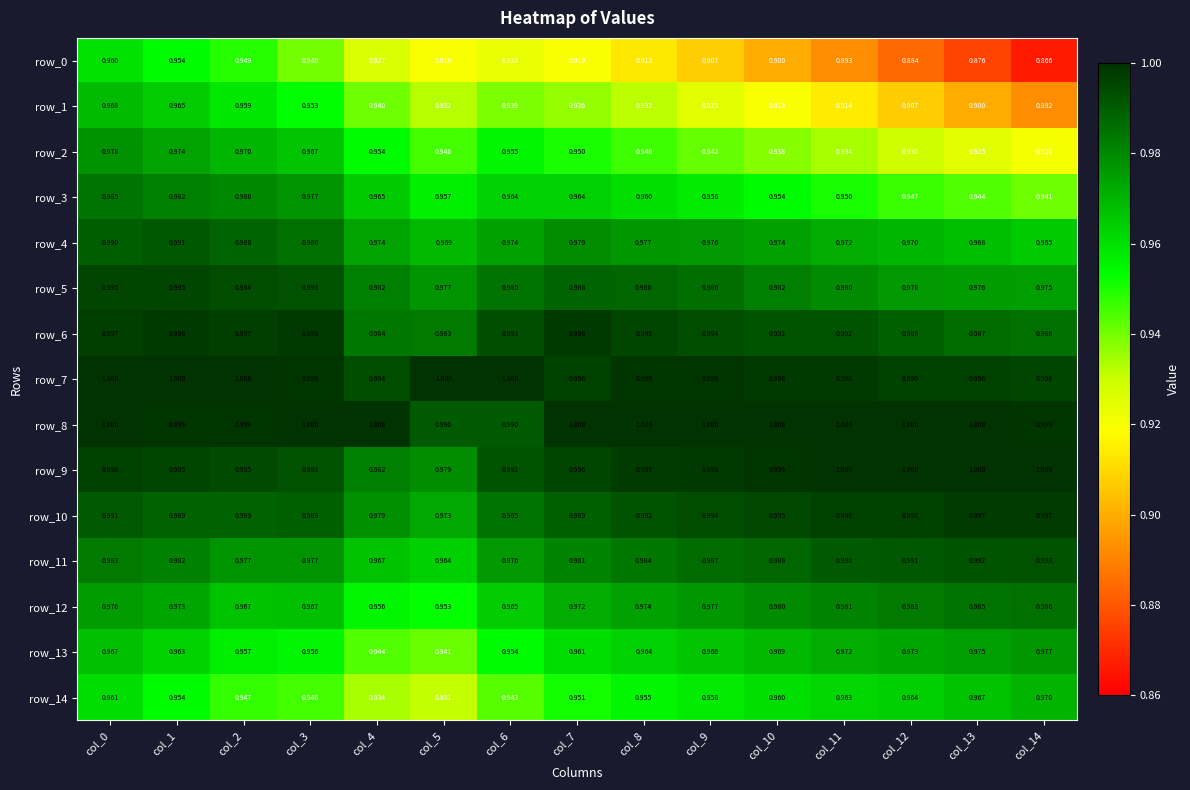

What is the greatest value displayed?

1.0